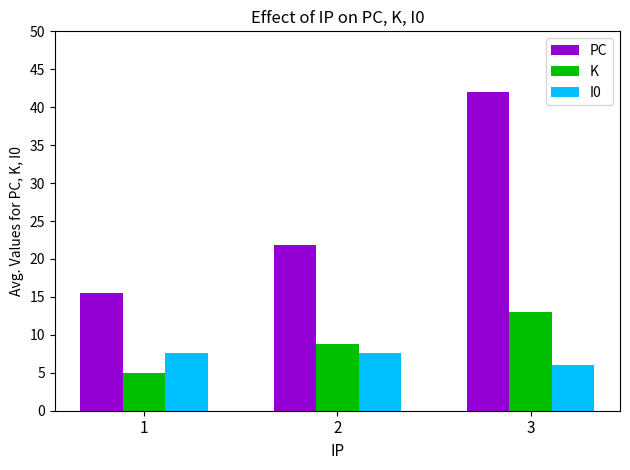

Count the number of categories in the chart.

3